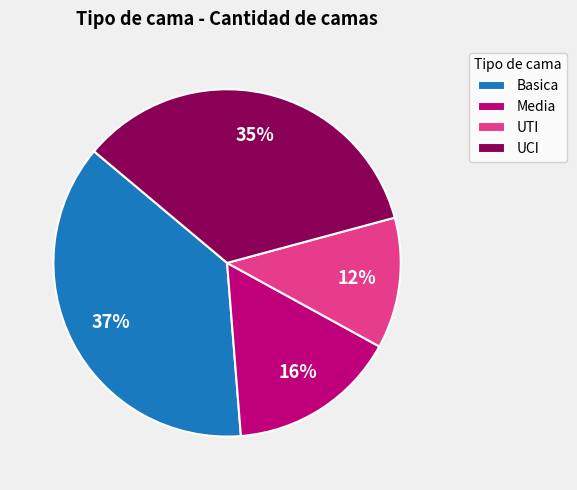

Rank the categories by value from lowest to highest.

UTI, Media, UCI, Basica